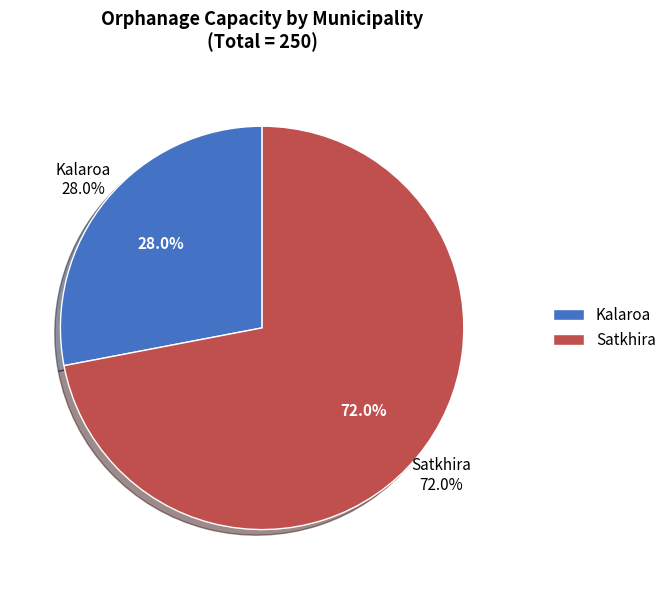

Is there a majority slice in this chart?

Yes